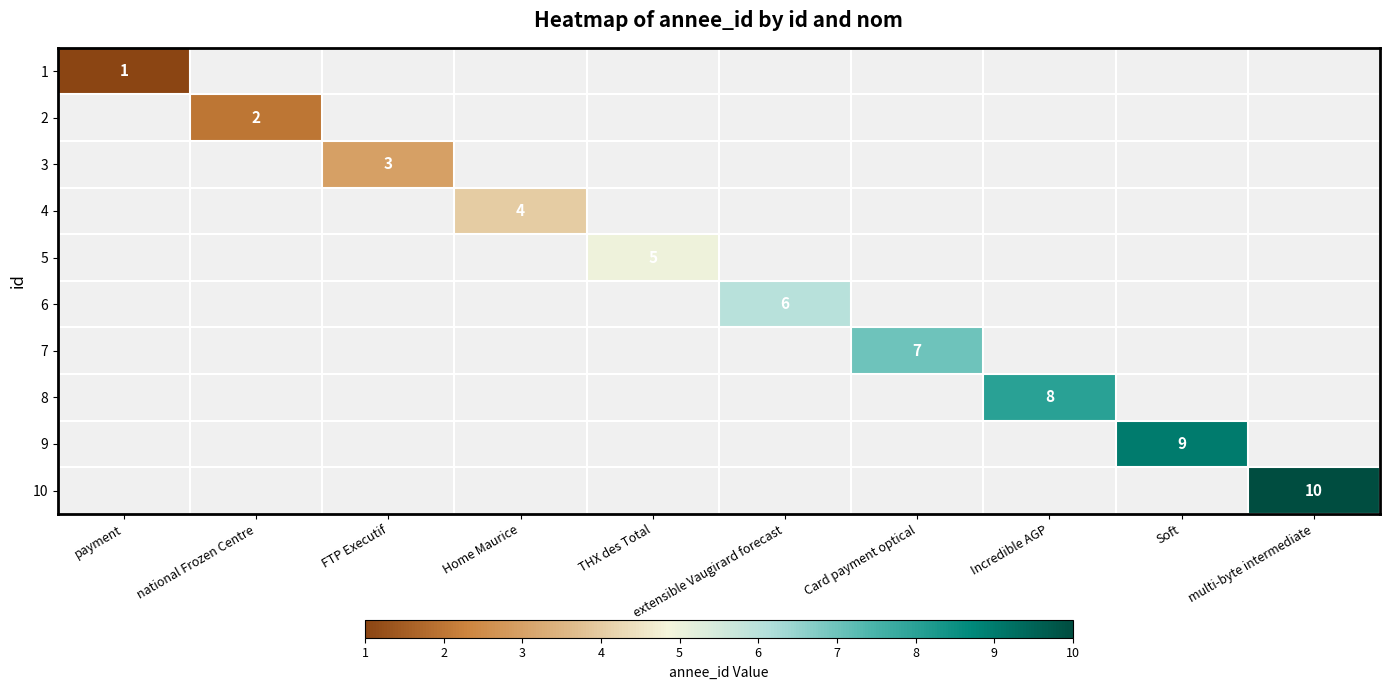

What is the smallest value displayed?

1.0